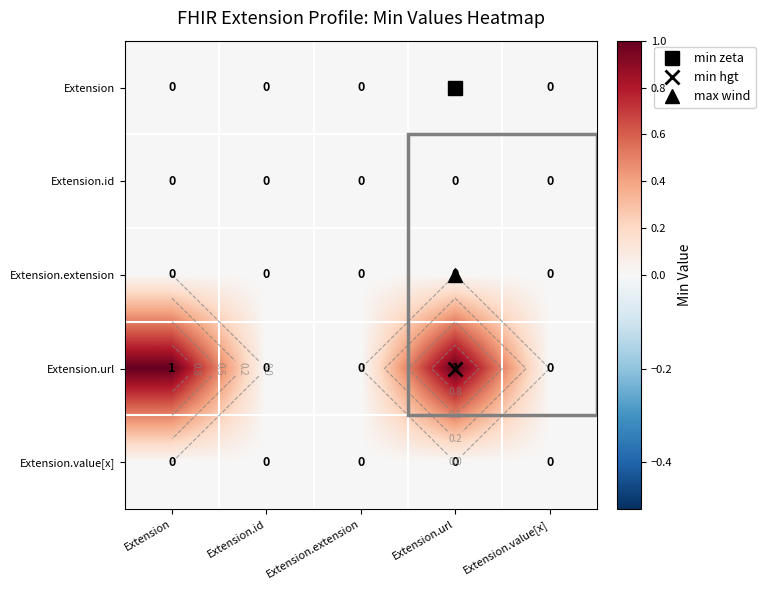

The Extension.url series shows 2 at Extension. True or false?

False